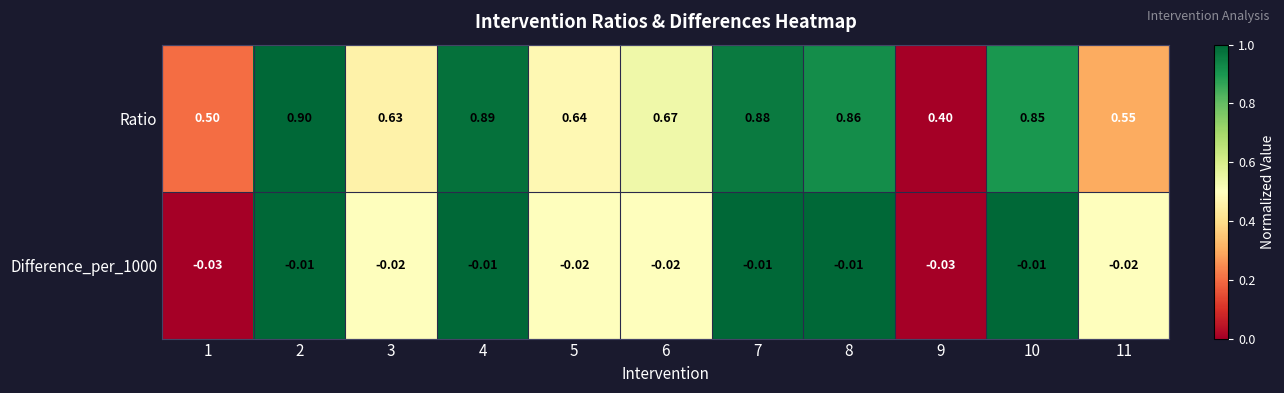

Is the value of Ratio at 11 greater than the value of Difference_per_1000 at 2?

Yes